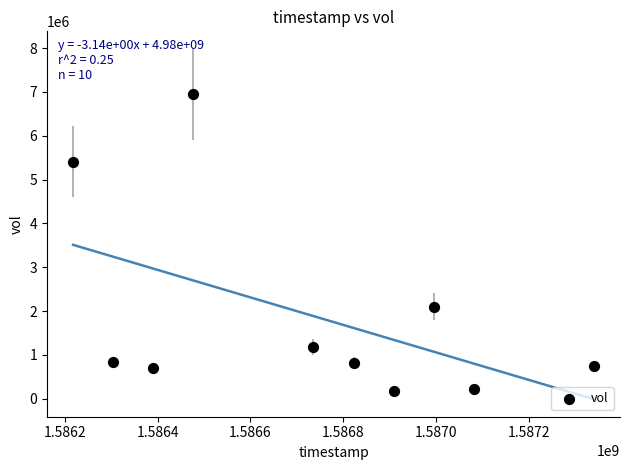

What Y value in the scatter plot is closest to 3555250?

2100200